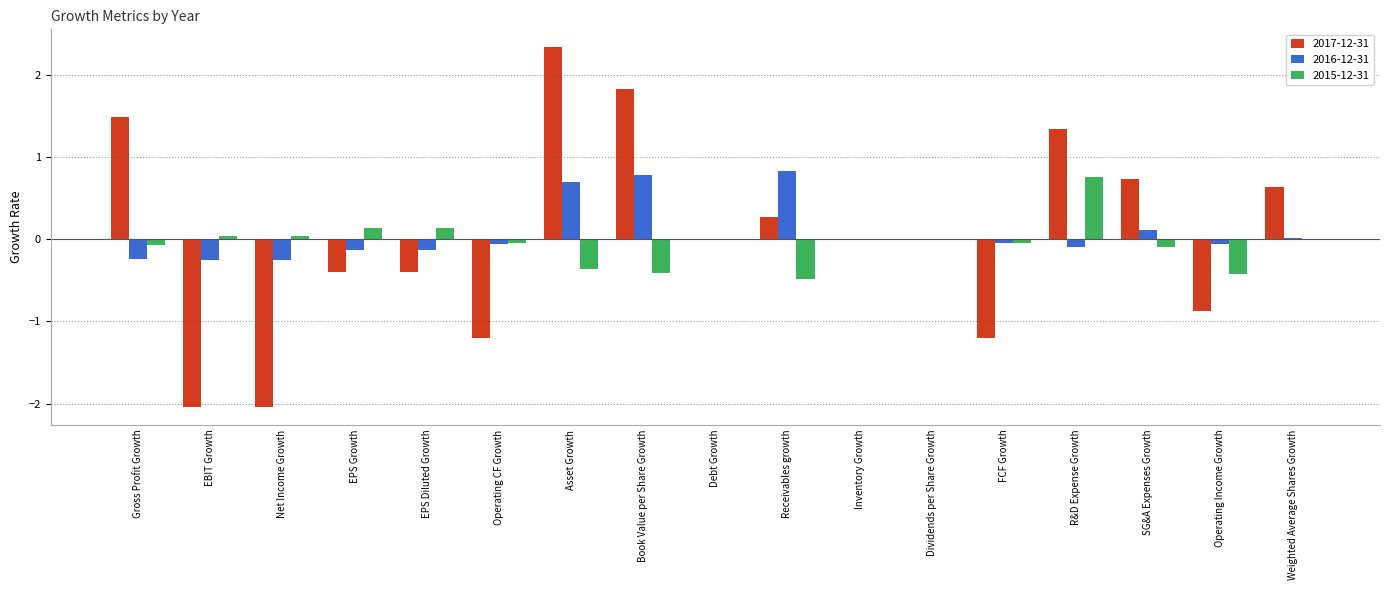

Is it true that 2016-12-31 equals -0.2 at Gross Profit Growth?

True